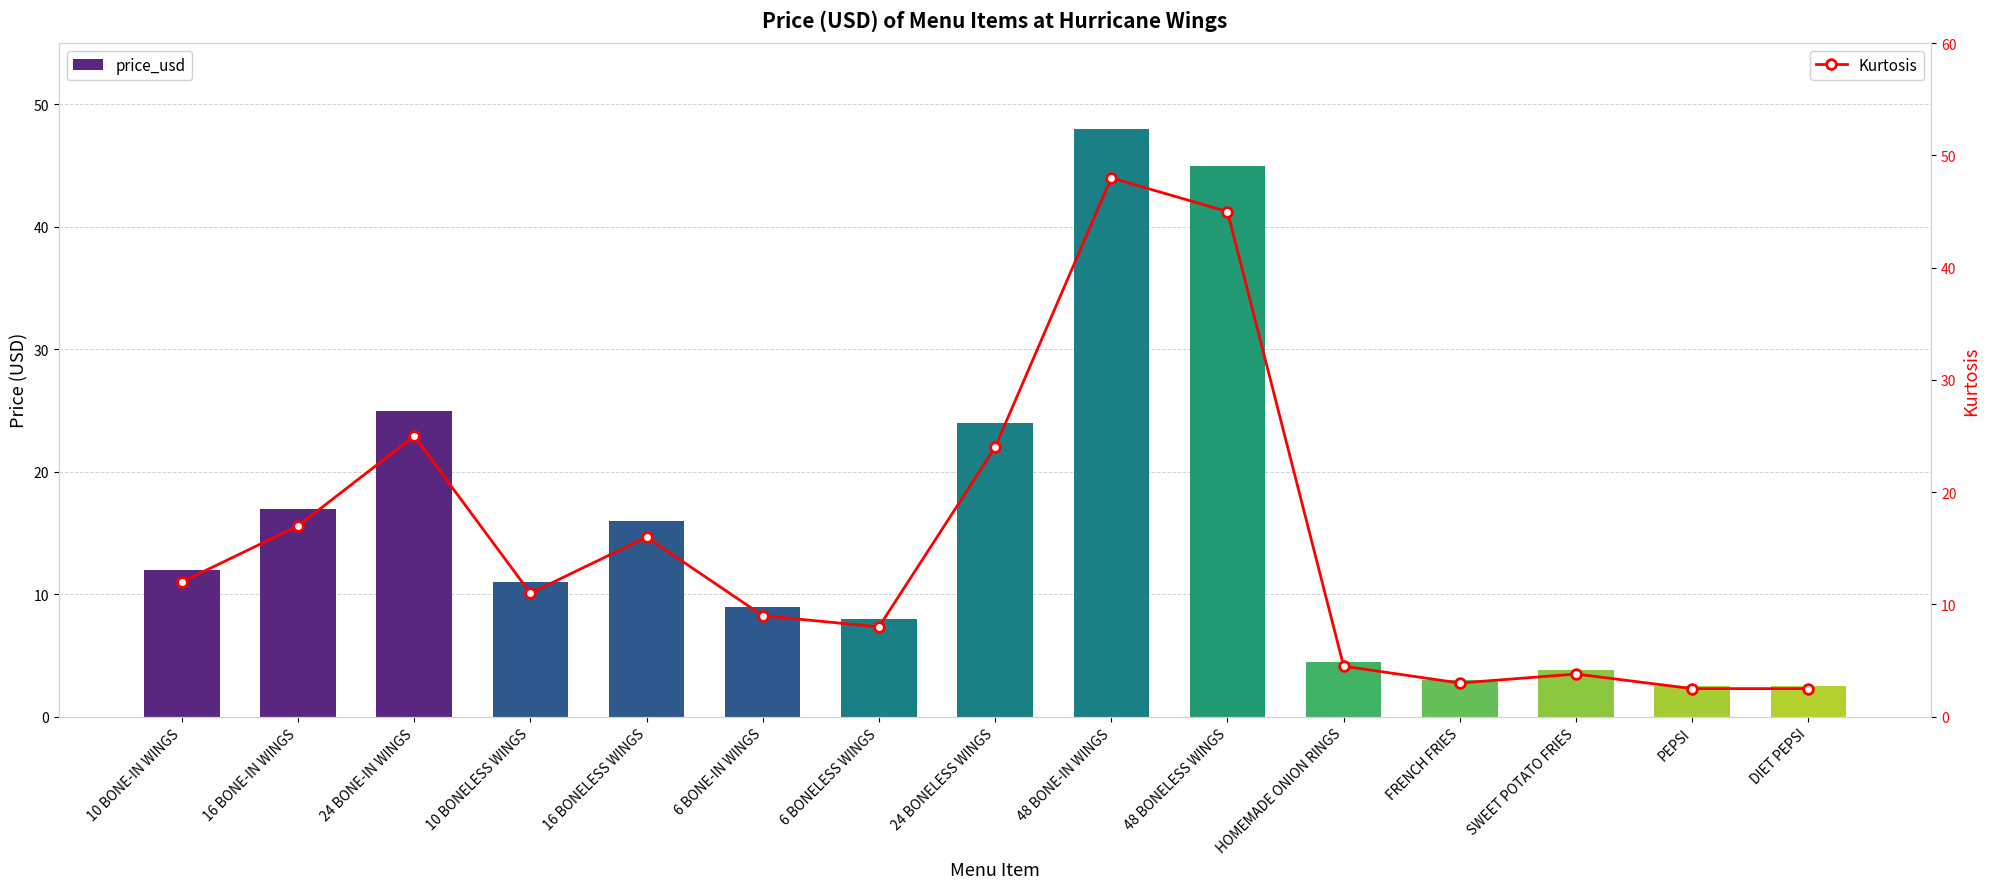

Does the chart contain stacked bars?

No